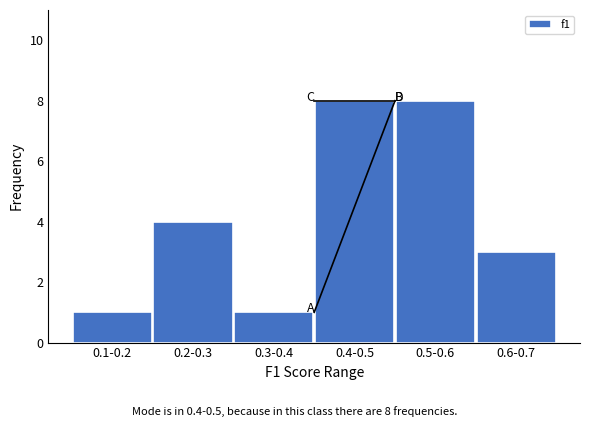

Reading right to left, transcribe all the data shown in this chart.

3	8	8	1	4	1